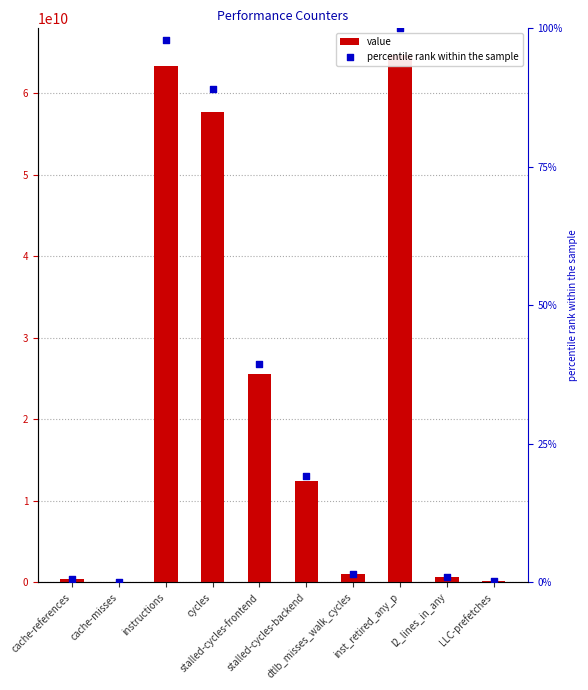

Which series has the widest spread of Y values?

value